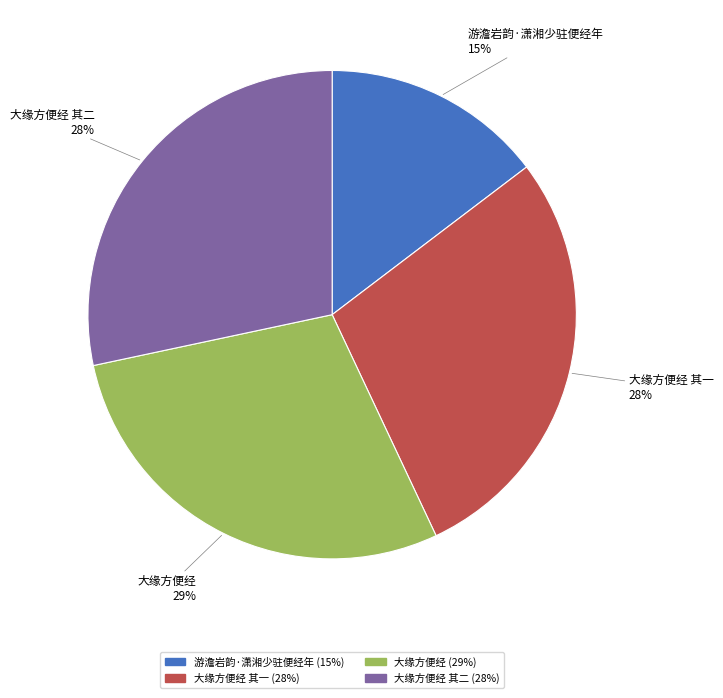

To the nearest percent, what is the difference between the largest and smallest slice percentages?

14%